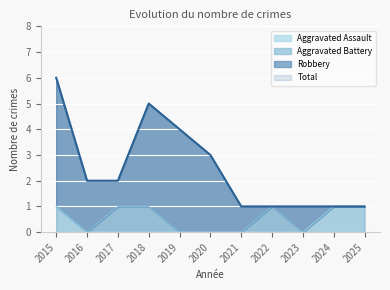

True or false: Aggravated Assault has more than 1 points higher than both neighbors.

False